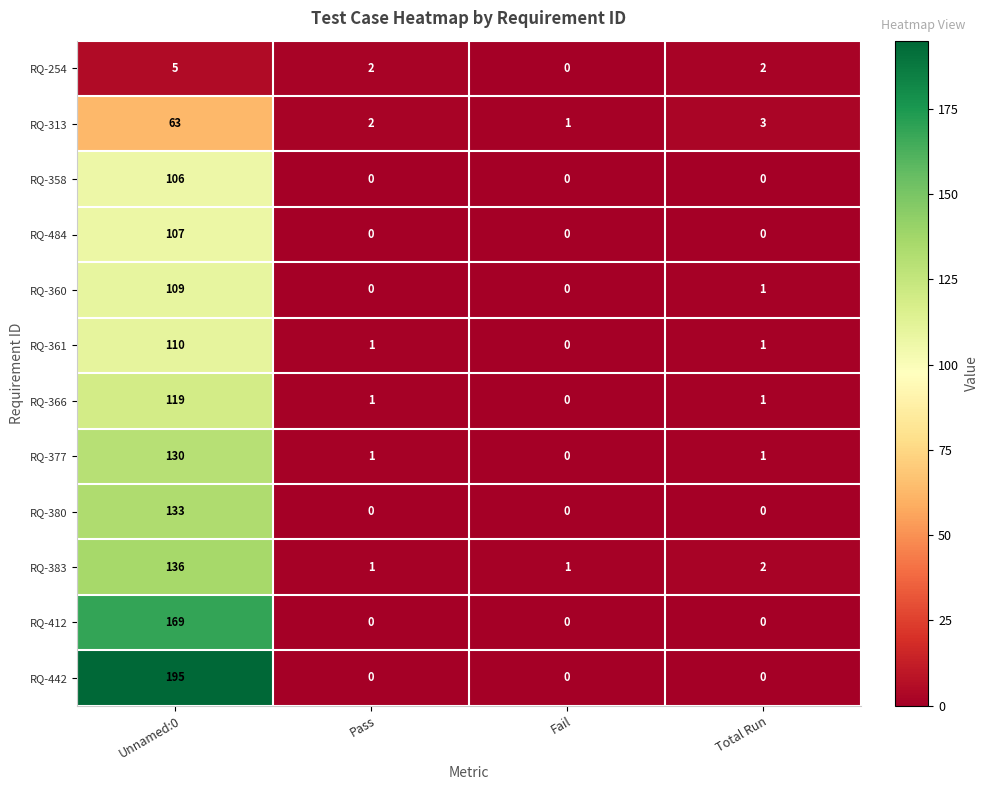

Is it true that RQ-484 equals 0 at Total Run?

True